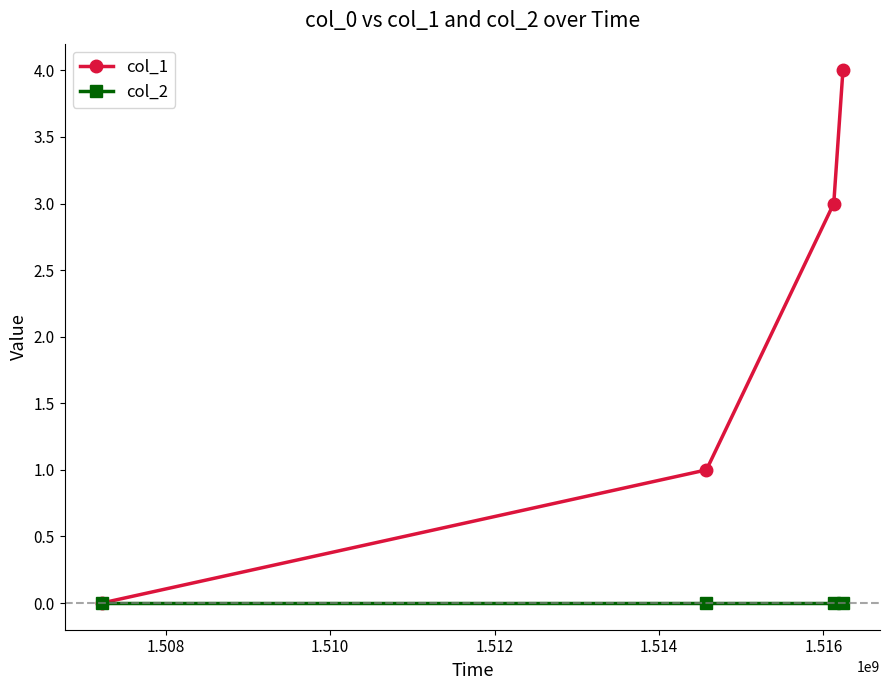

What is the average value of the col_1 series?

2